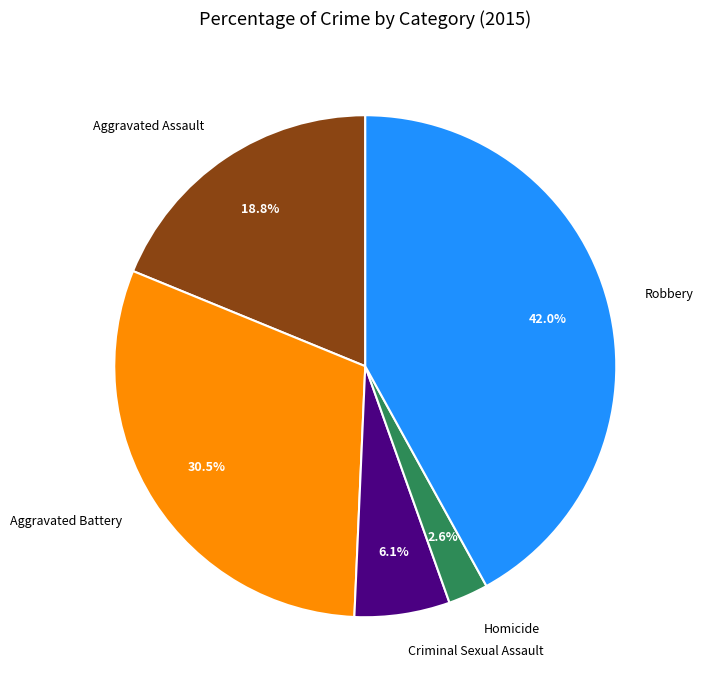

Does Aggravated Assault account for over 50% of the chart?

No